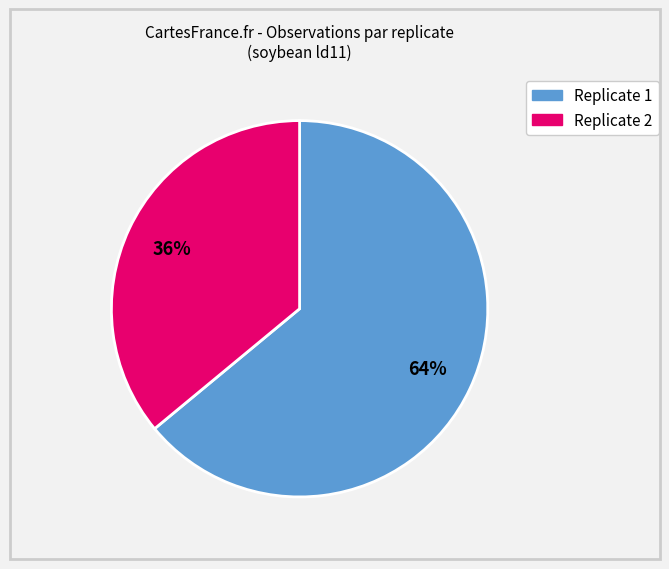

To the nearest percent, what is the average slice percentage?

50%